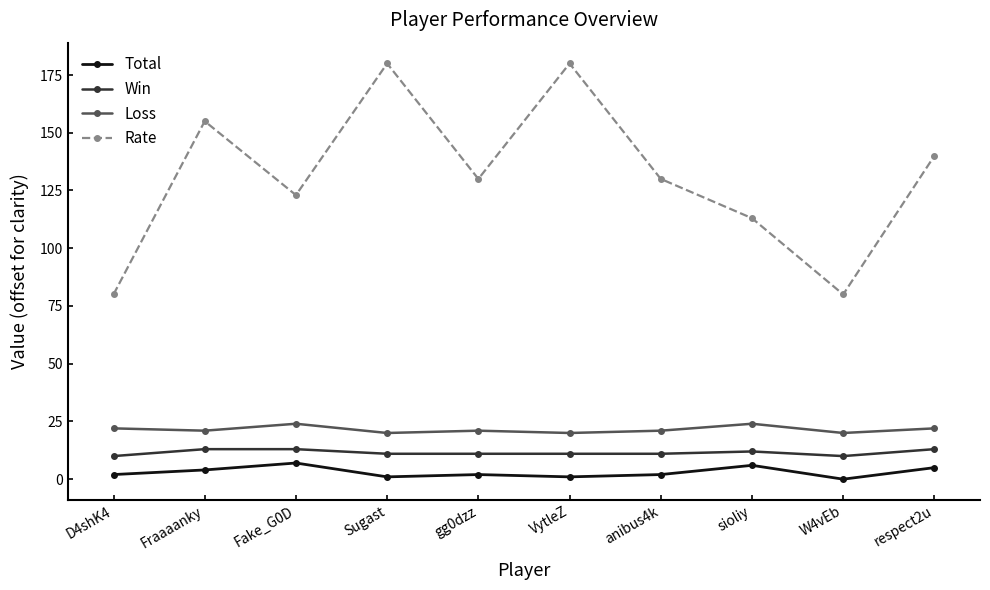

Which series changed the most between D4shK4 and respect2u?

Rate